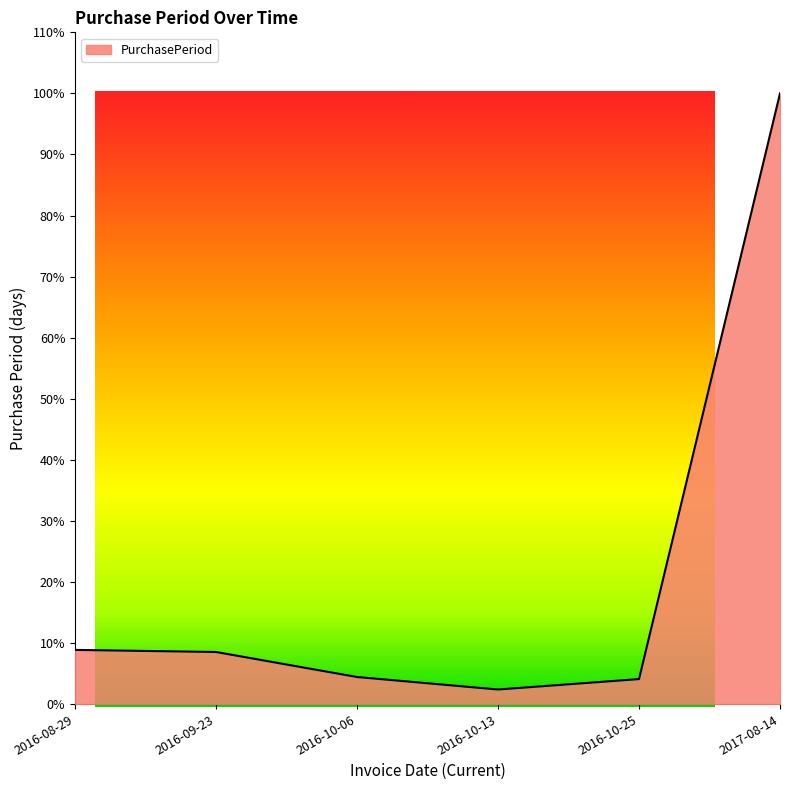

Does the chart have visible grid lines?

No